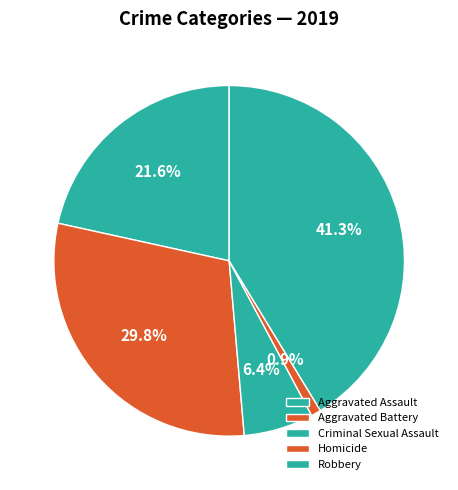

The Aggravated Battery slice represents 30% of the pie. True or false?

True